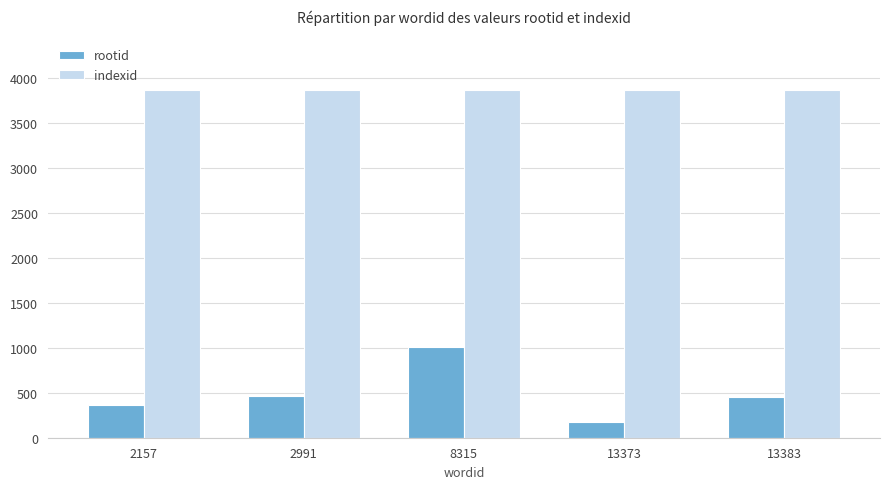

How many data points does each series have?

5